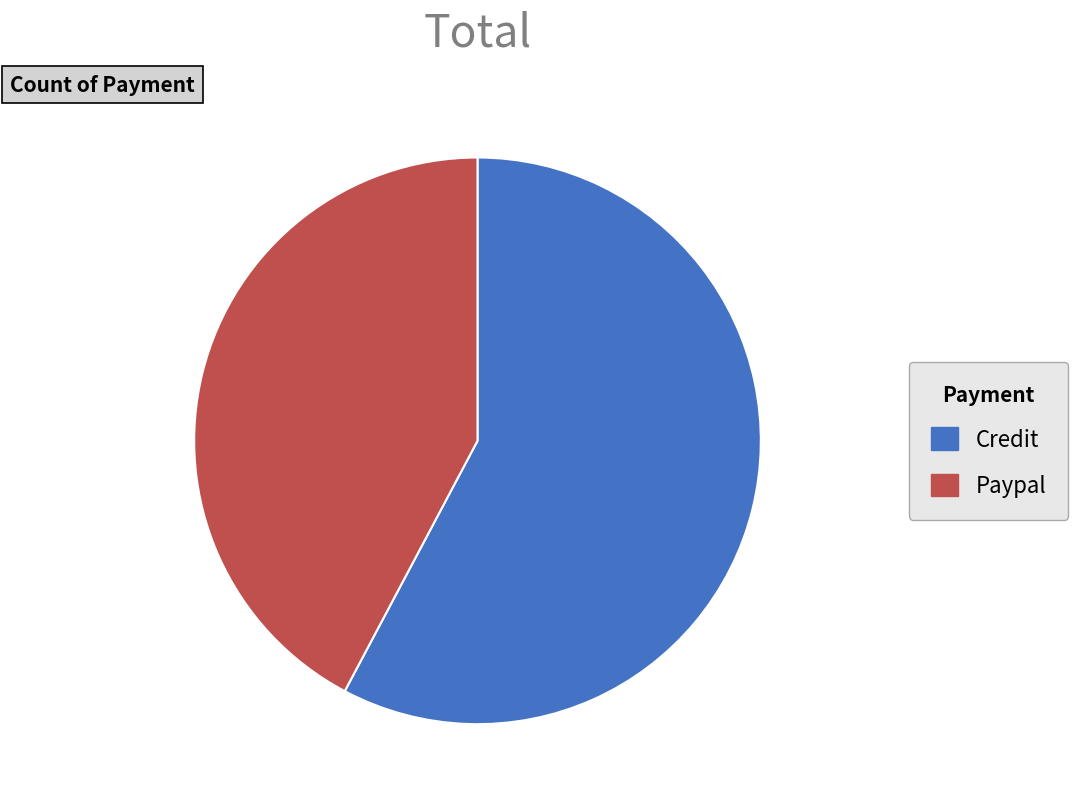

What is the smallest slice in the pie chart?

Paypal